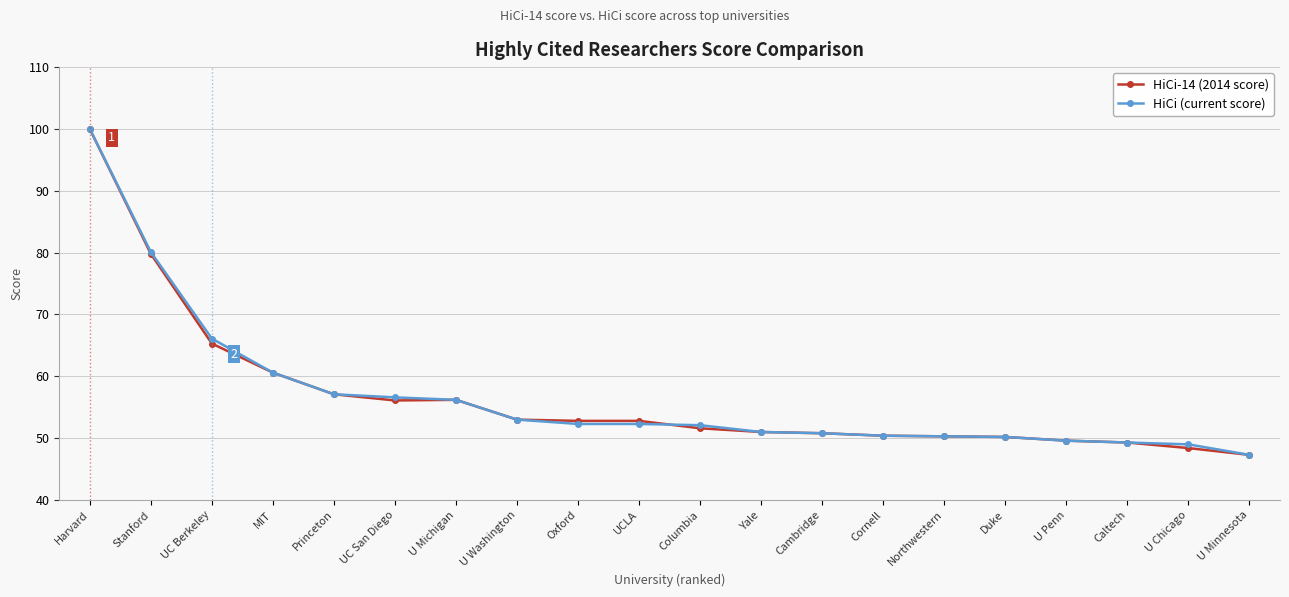

At how many categories does at least one series exceed 72?

2